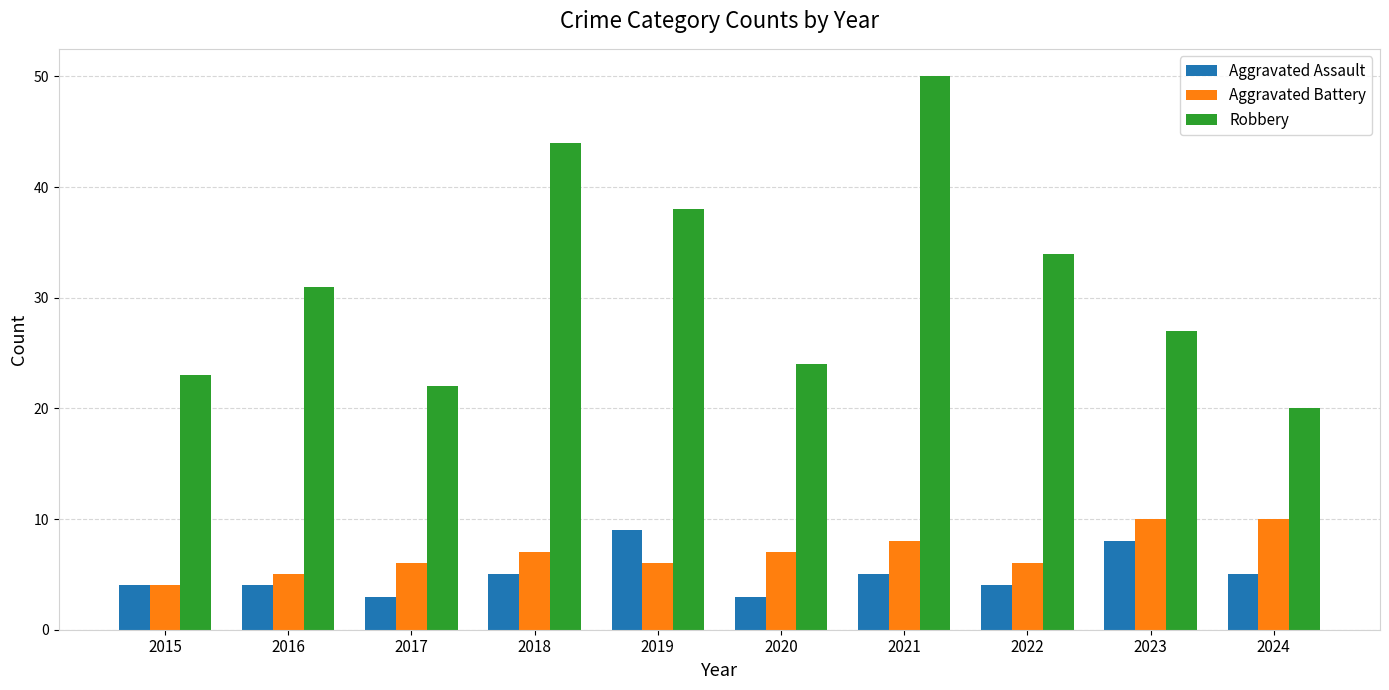

What is the approximate value of Aggravated Battery at 2016?

5